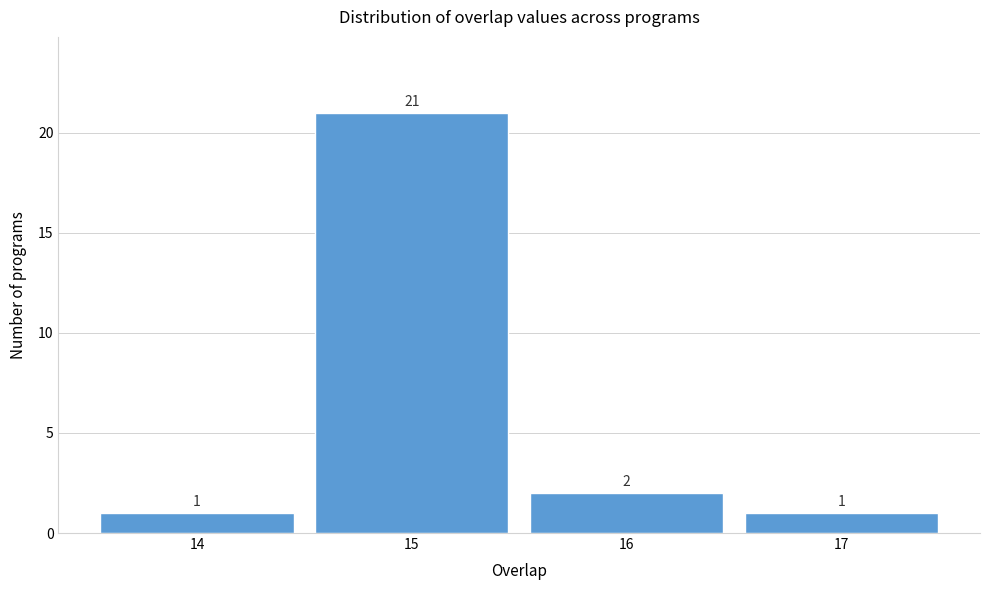

What is the height of the bar covering 15.5 to 16.5 on the x-axis?

2